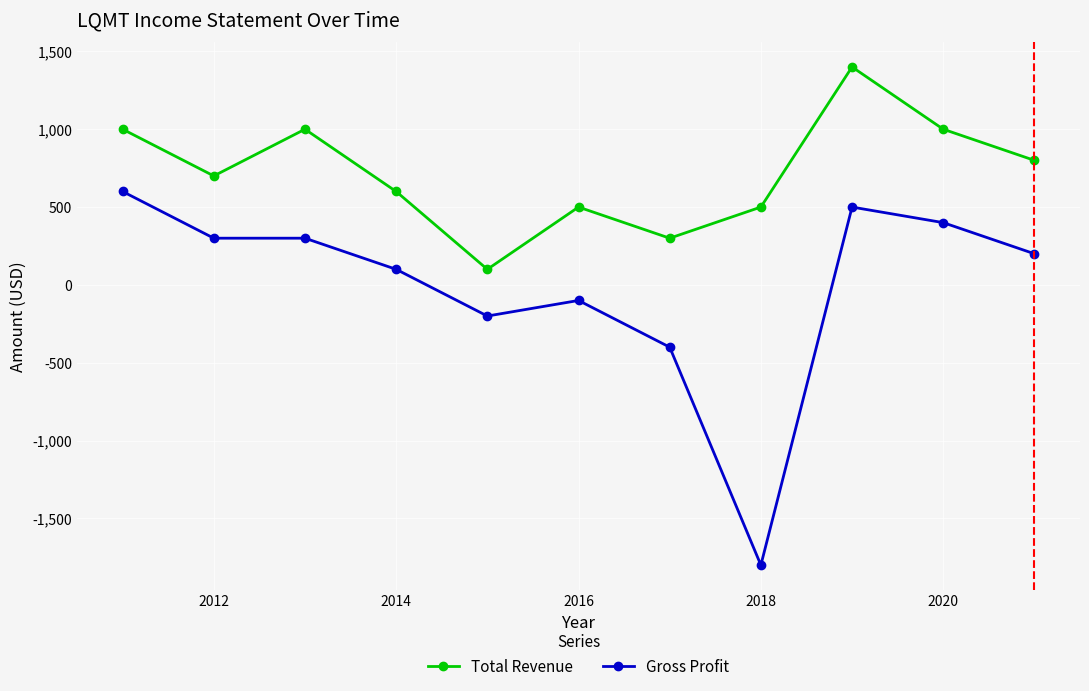

What is the maximum value shown in the chart?

1400